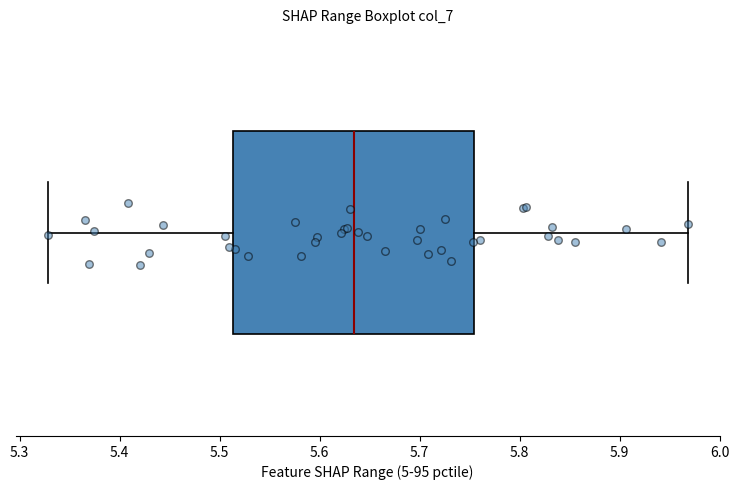

Where does the right whisker of the box end on the x-axis? The values are not printed on the chart, so give them approximately, as read against the axis.

5.97